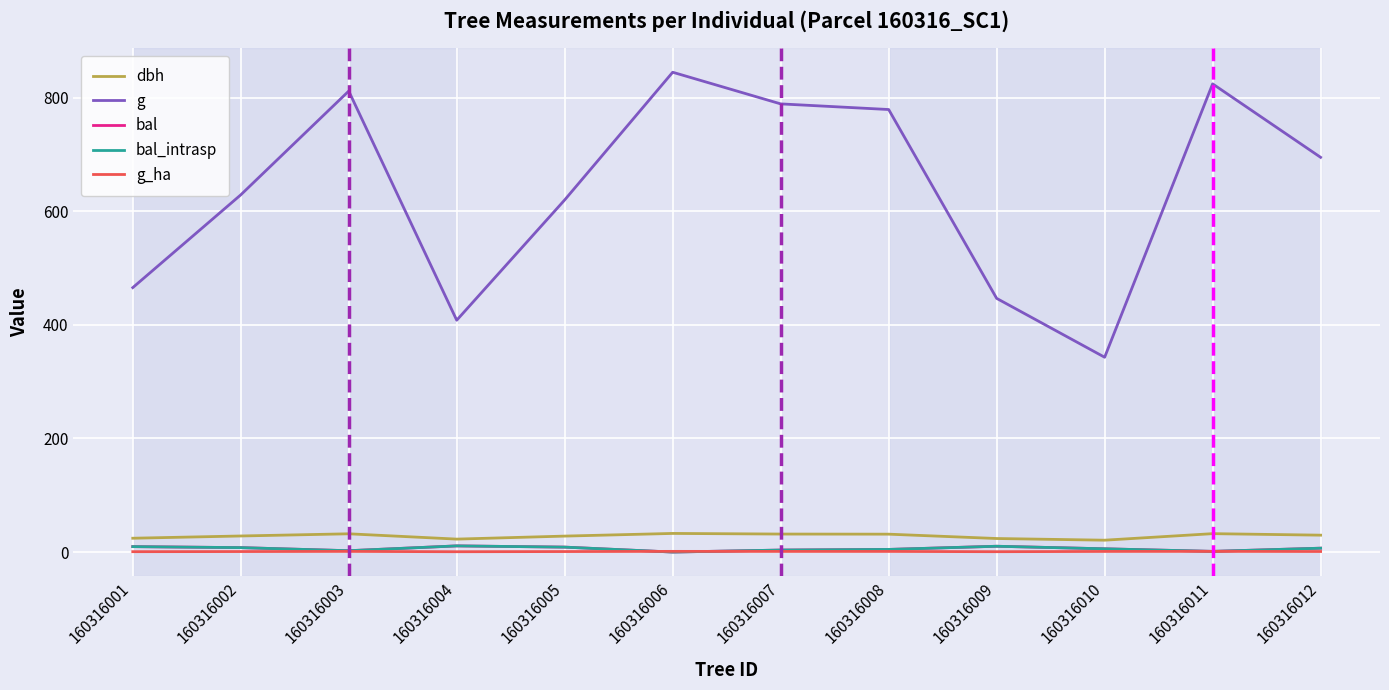

What is the minimum value for dbh?

20.9